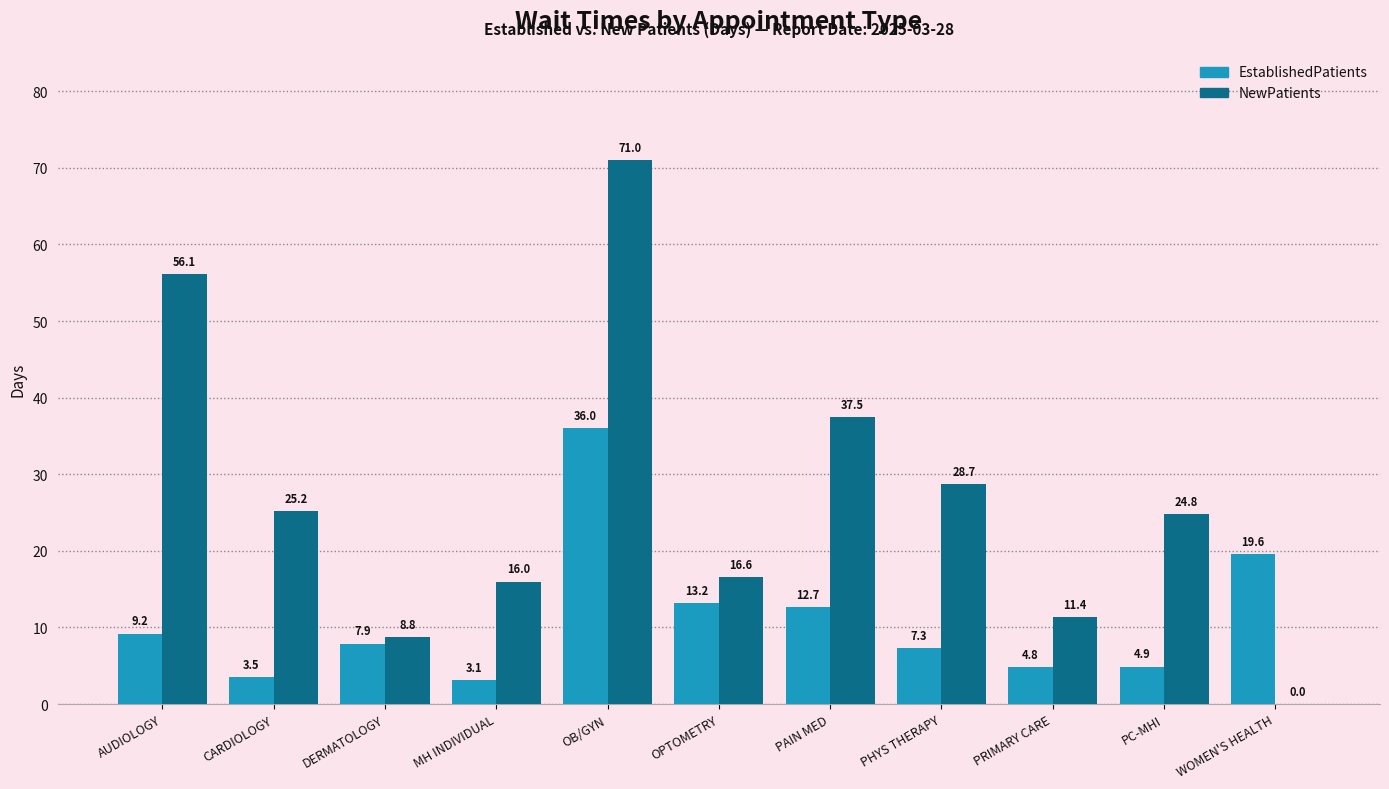

Between PHYS THERAPY and WOMEN'S HEALTH, which series saw the biggest shift?

NewPatients